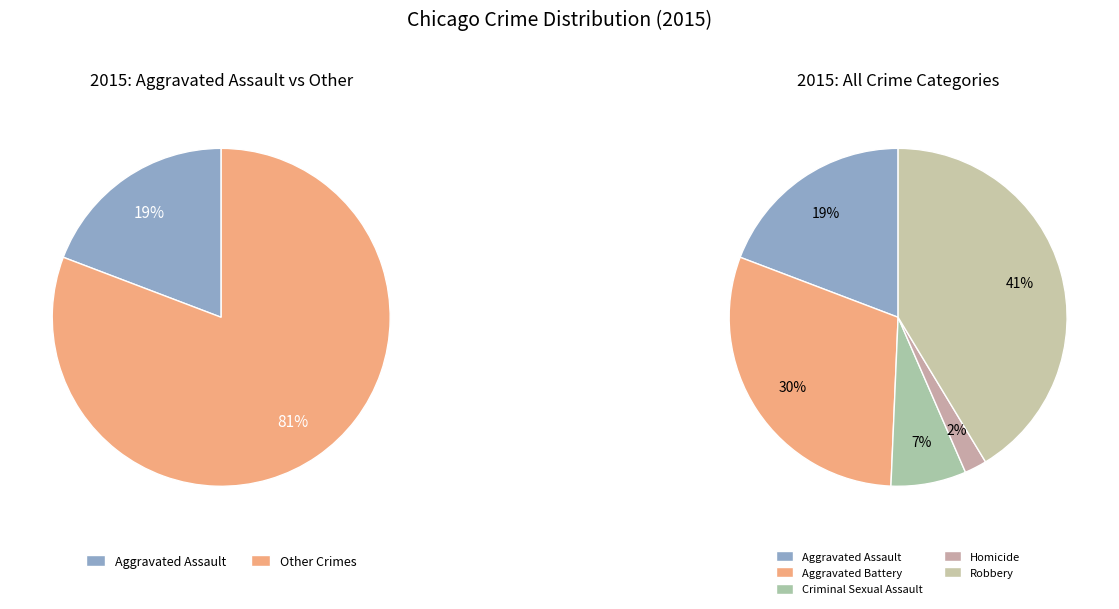

True or false: Robbery accounts for 41% of the total.

True